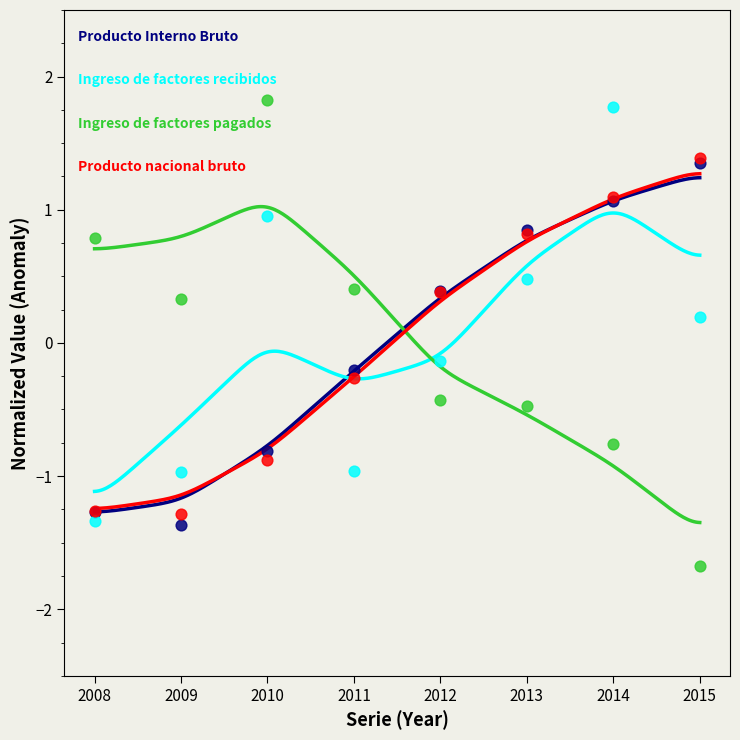

Which series has the largest total across all categories?

Producto nacional bruto